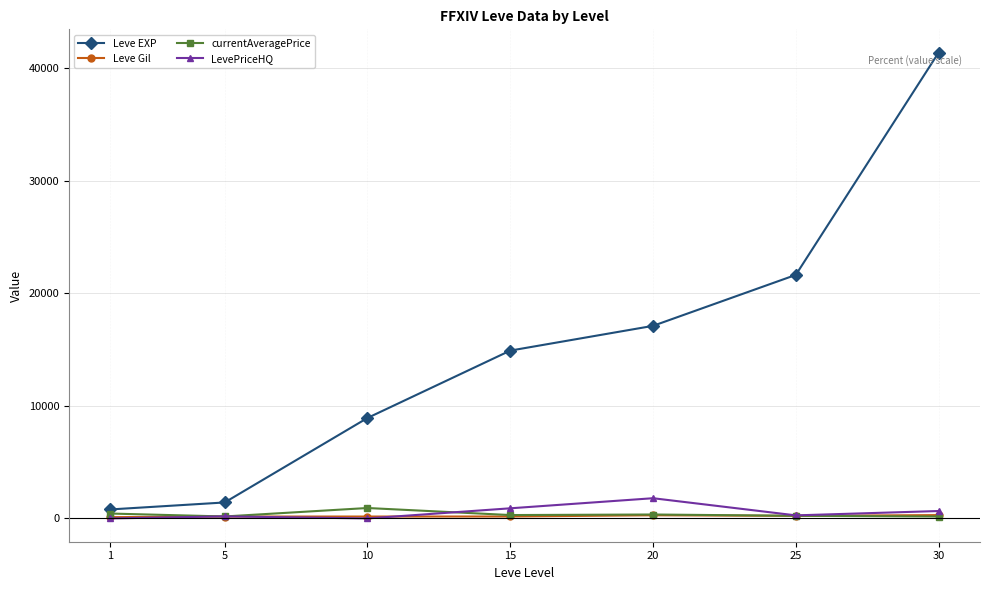

What is the maximum value for currentAveragePrice?

926.4